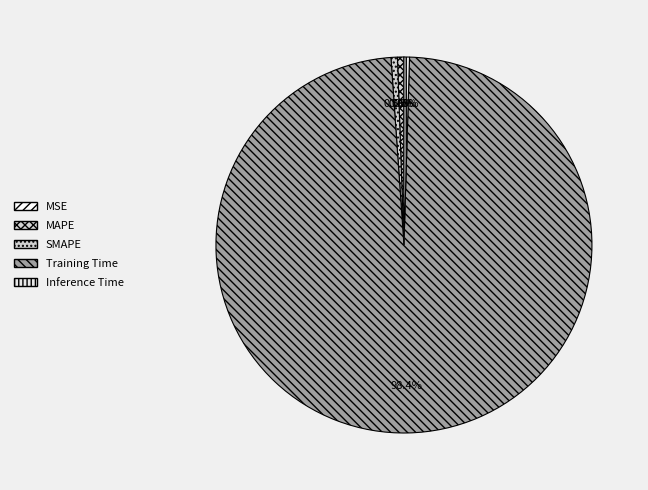

To the nearest percent, what is the average slice percentage?

20%